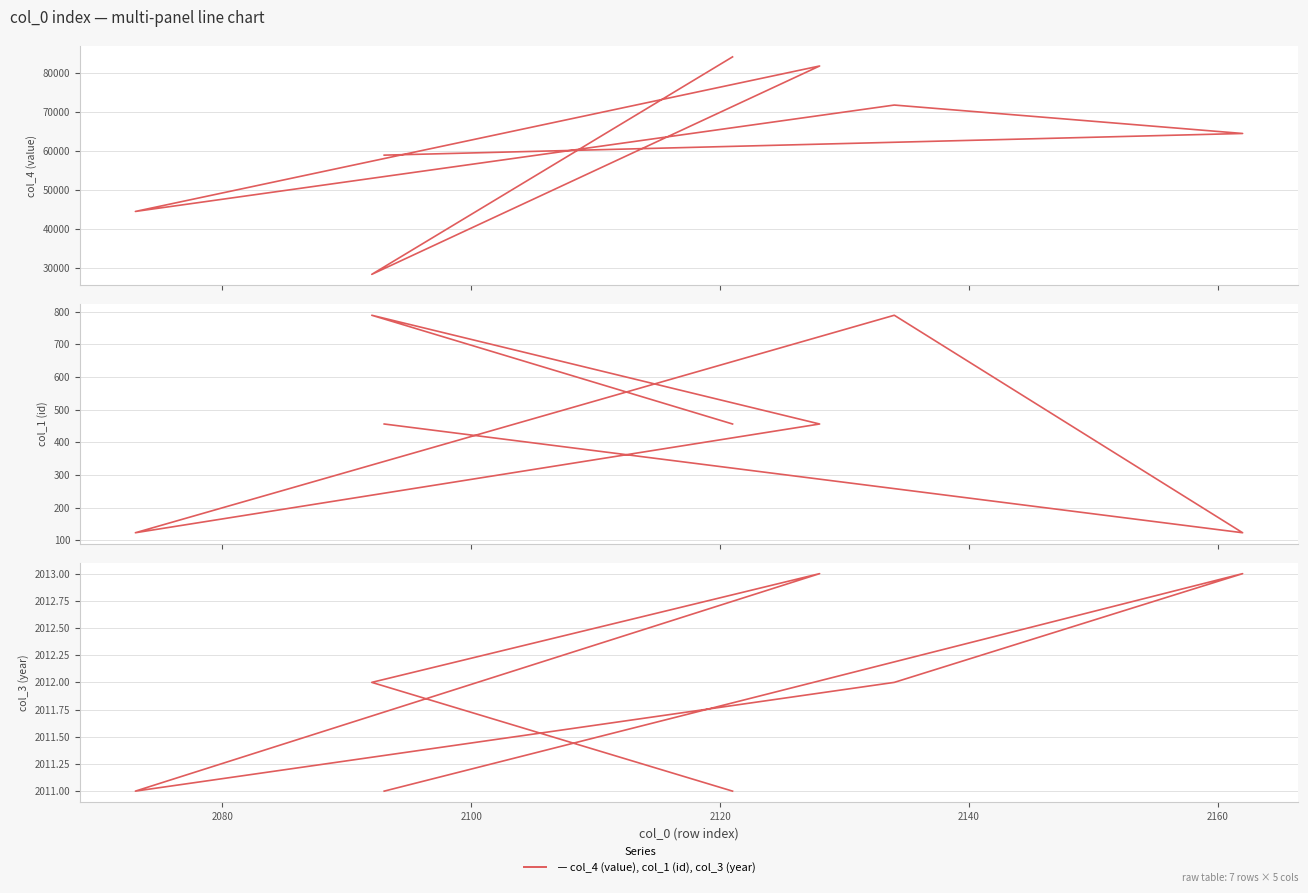

Is it true that col_1 (id) equals 355.8 at 2140?

False